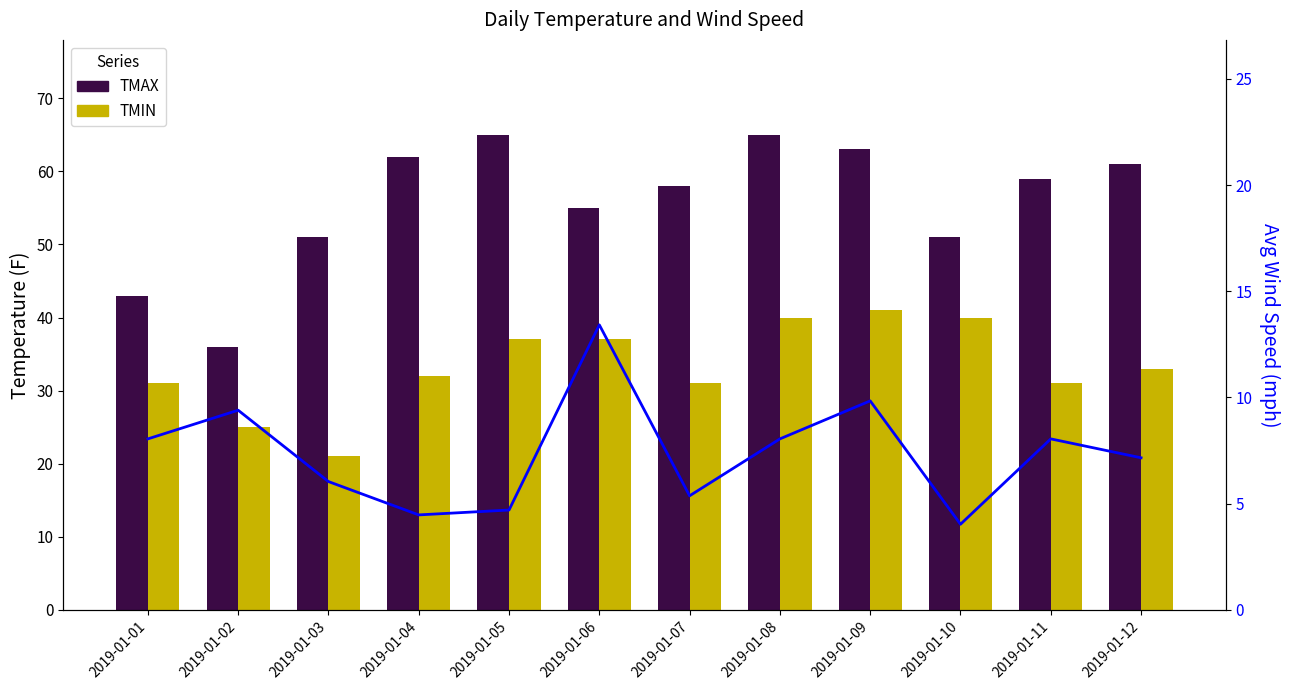

How many series are shown in this chart?

3